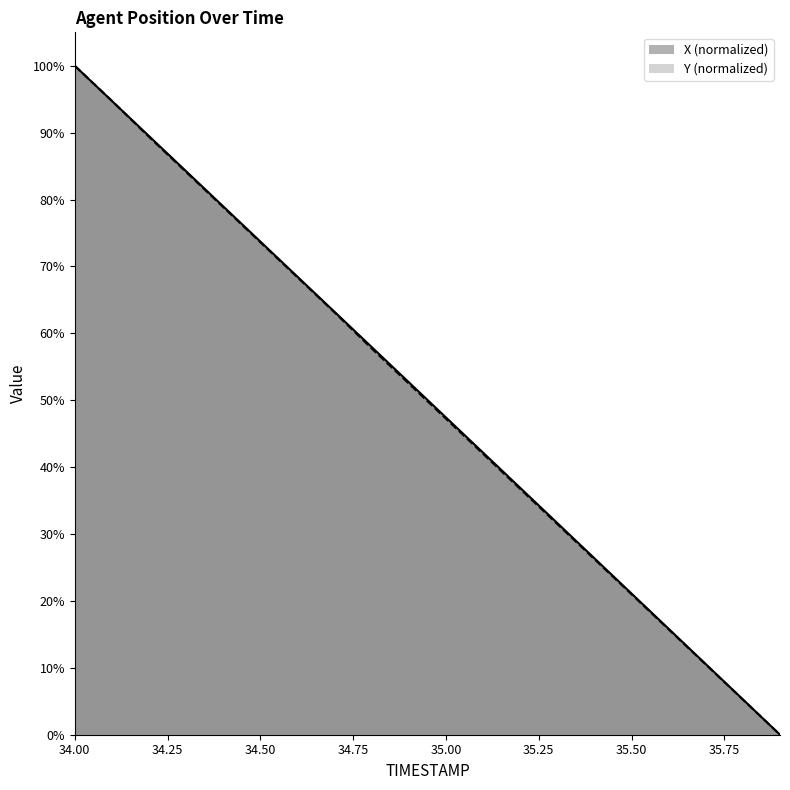

Which category has the highest value across all series?

34.0